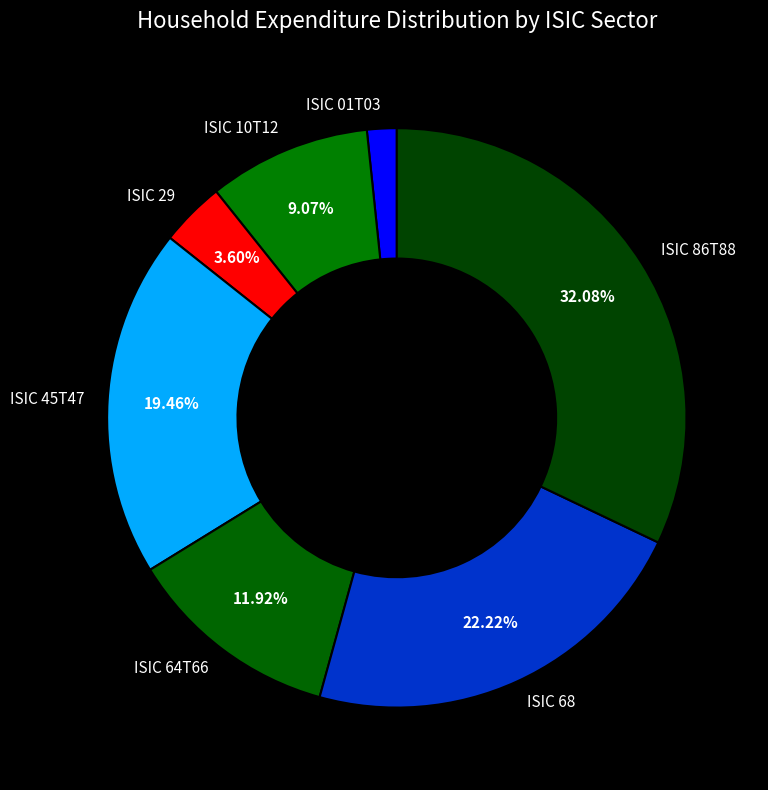

What percentage do ISIC 68 and ISIC 64T66 together represent?

34.1%